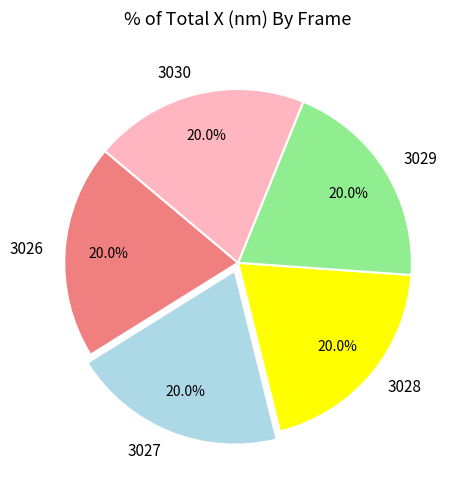

Is it true that 3030 is 9% of the pie?

False